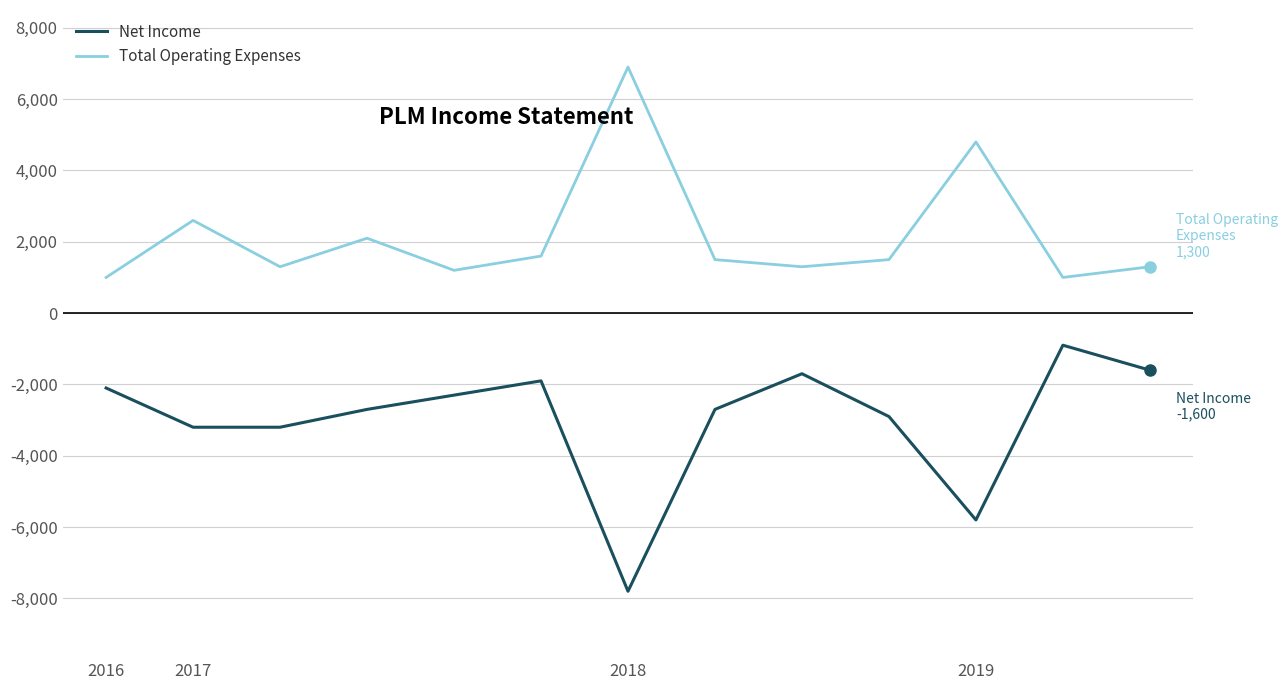

What is the lowest value of the Total Operating Expenses series?

1000